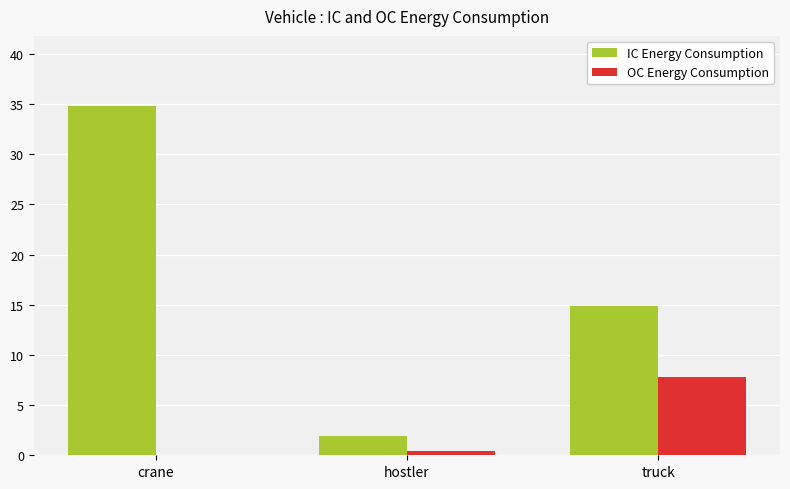

Is it true that IC Energy Consumption equals 1.9 at hostler?

True